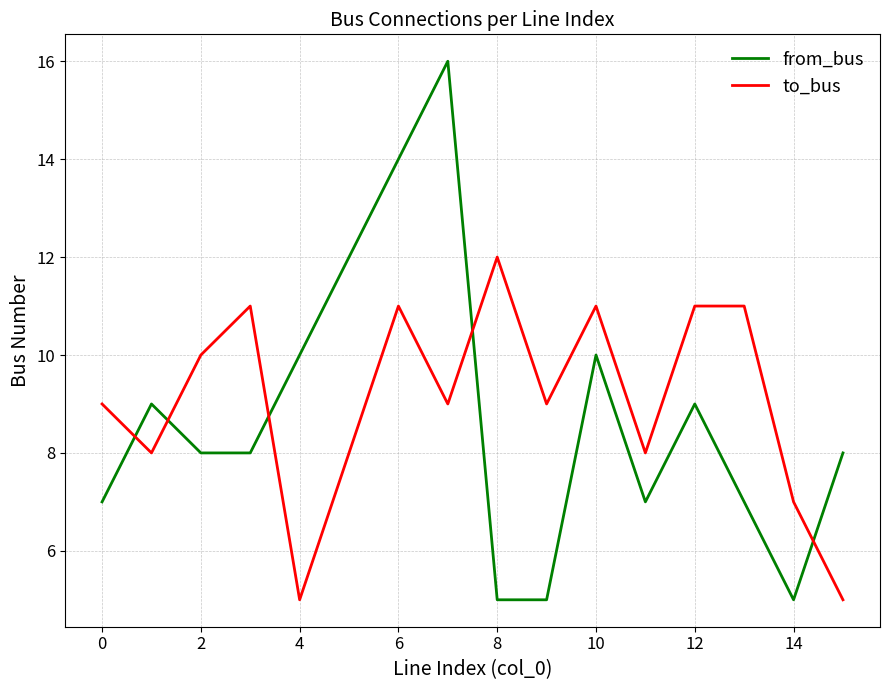

True or false: to_bus and from_bus cross at least once.

True